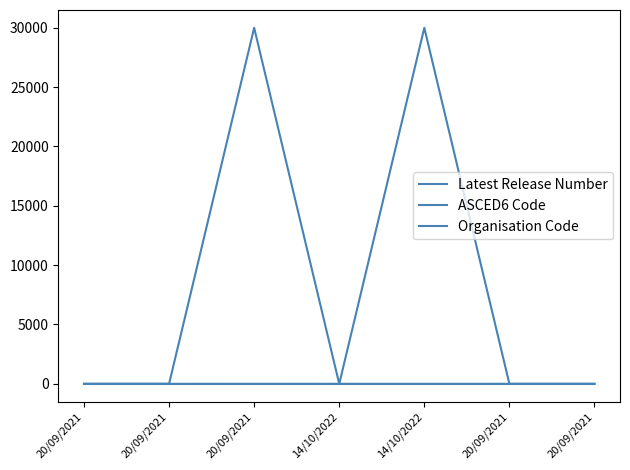

At how many categories does at least one series exceed 21272?

2